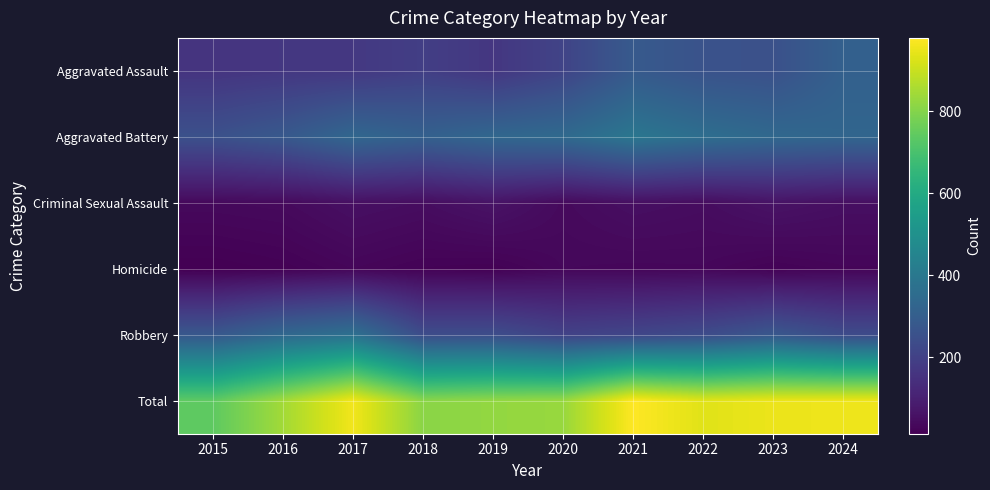

Reading right to left, transcribe all the data shown in this chart.

Aggravated Assault: 2024=310	2023=252	2022=259	2021=286	2020=209	2019=167	2018=193	2017=172	2016=169	2015=160
Aggravated Battery: 2024=329	2023=339	2022=361	2021=393	2020=345	2019=334	2018=310	2017=334	2016=281	2015=253
Criminal Sexual Assault: 2024=52	2023=62	2022=46	2021=52	2020=39	2019=63	2018=47	2017=54	2016=39	2015=36
Homicide: 2024=28	2023=21	2022=32	2021=31	2020=33	2019=18	2018=21	2017=29	2016=19	2015=14
Robbery: 2024=235	2023=277	2022=236	2021=217	2020=204	2019=241	2018=239	2017=371	2016=337	2015=277
Total: 2024=954	2023=951	2022=934	2021=979	2020=830	2019=823	2018=810	2017=960	2016=845	2015=740